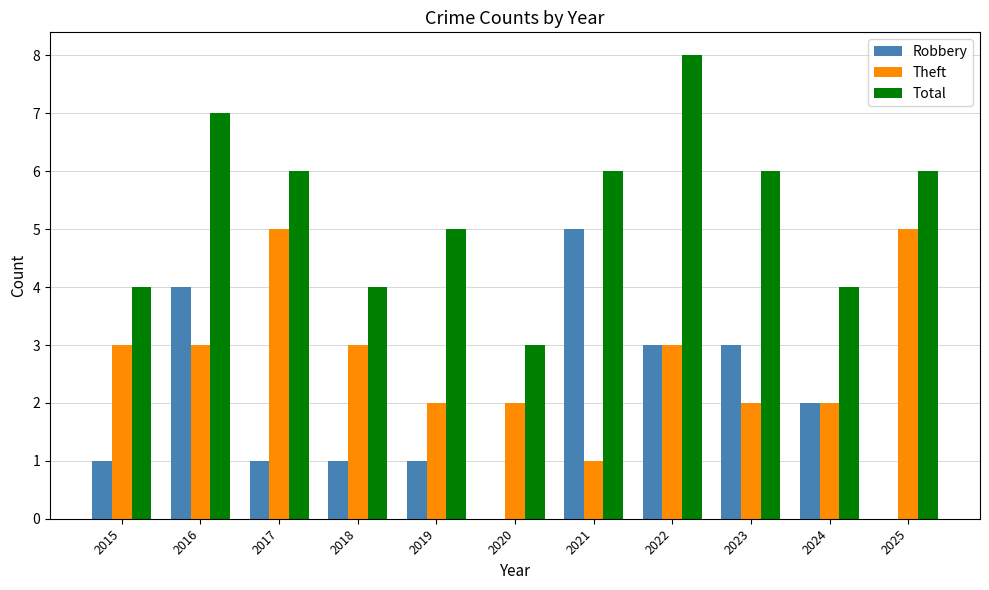

What is the maximum value shown in the chart?

8